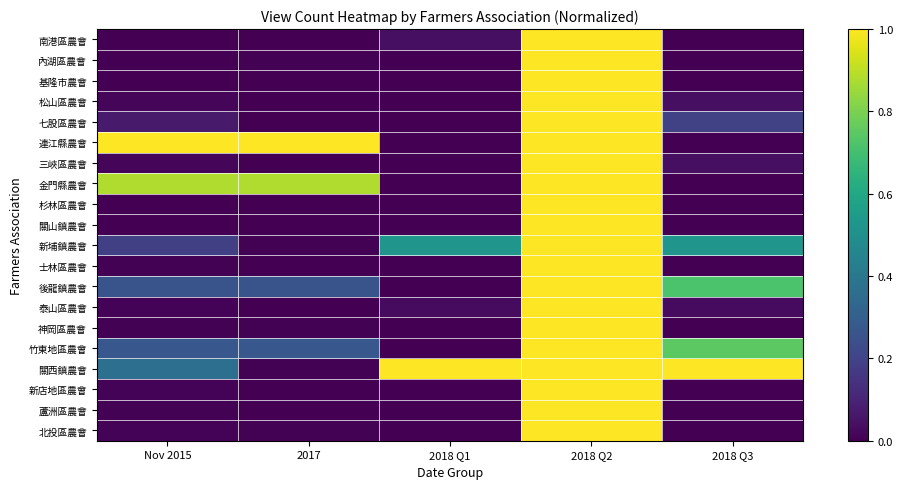

Reading left to right, list all the values displayed in this chart.

南港區農會: Nov 2015=0.0	2017=0.0	2018 Q1=0.0	2018 Q2=1.0	2018 Q3=0.0
內湖區農會: Nov 2015=0.0	2017=0.0	2018 Q1=0.0	2018 Q2=1.0	2018 Q3=0.0
基隆市農會: Nov 2015=0.0	2017=0.0	2018 Q1=0.0	2018 Q2=1.0	2018 Q3=0.0
松山區農會: Nov 2015=0.0	2017=0.0	2018 Q1=0.0	2018 Q2=1.0	2018 Q3=0.0
七股區農會: Nov 2015=0.1	2017=0.0	2018 Q1=0.0	2018 Q2=1.0	2018 Q3=0.2
連江縣農會: Nov 2015=1.0	2017=1.0	2018 Q1=0.0	2018 Q2=1.0	2018 Q3=0.0
三峽區農會: Nov 2015=0.0	2017=0.0	2018 Q1=0.0	2018 Q2=1.0	2018 Q3=0.0
金門縣農會: Nov 2015=0.9	2017=0.9	2018 Q1=0.0	2018 Q2=1.0	2018 Q3=0.0
杉林區農會: Nov 2015=0.0	2017=0.0	2018 Q1=0.0	2018 Q2=1.0	2018 Q3=0.0
關山鎮農會: Nov 2015=0.0	2017=0.0	2018 Q1=0.0	2018 Q2=1.0	2018 Q3=0.0
新埔鎮農會: Nov 2015=0.2	2017=0.0	2018 Q1=0.5	2018 Q2=1.0	2018 Q3=0.5
士林區農會: Nov 2015=0.0	2017=0.0	2018 Q1=0.0	2018 Q2=1.0	2018 Q3=0.0
後龍鎮農會: Nov 2015=0.3	2017=0.3	2018 Q1=0.0	2018 Q2=1.0	2018 Q3=0.7
泰山區農會: Nov 2015=0.0	2017=0.0	2018 Q1=0.0	2018 Q2=1.0	2018 Q3=0.0
神岡區農會: Nov 2015=0.0	2017=0.0	2018 Q1=0.0	2018 Q2=1.0	2018 Q3=0.0
竹東地區農會: Nov 2015=0.3	2017=0.3	2018 Q1=0.0	2018 Q2=1.0	2018 Q3=0.7
關西鎮農會: Nov 2015=0.4	2017=0.0	2018 Q1=1.0	2018 Q2=1.0	2018 Q3=1.0
新店地區農會: Nov 2015=0.0	2017=0.0	2018 Q1=0.0	2018 Q2=1.0	2018 Q3=0.0
蘆洲區農會: Nov 2015=0.0	2017=0.0	2018 Q1=0.0	2018 Q2=1.0	2018 Q3=0.0
北投區農會: Nov 2015=0.0	2017=0.0	2018 Q1=0.0	2018 Q2=1.0	2018 Q3=0.0